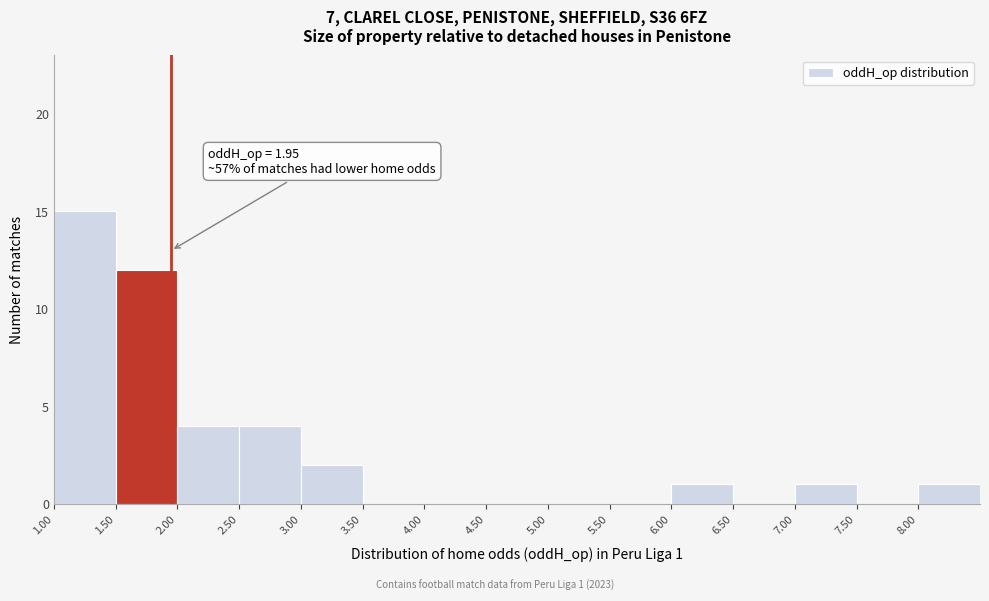

Over which range of the x-axis is the bar tallest?

1.0 to 1.5